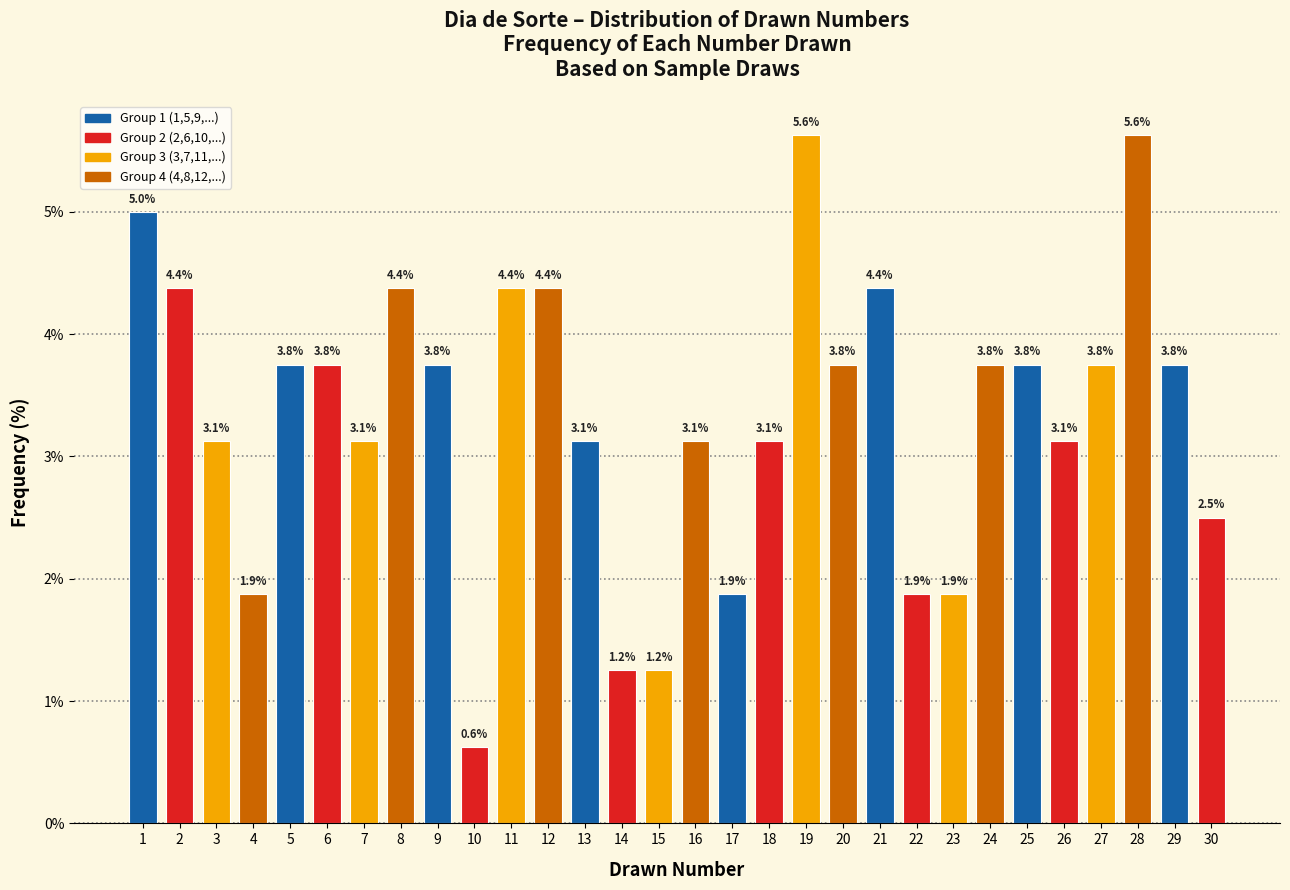

What is the value of the 11th bar from the left?

4.4